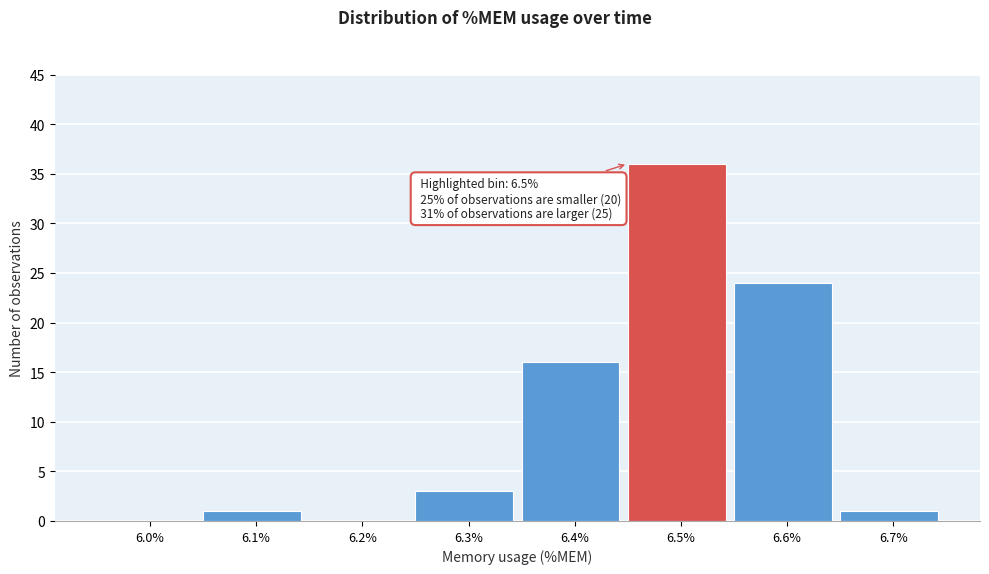

Reading left to right, what are all the values shown in this chart?

6.0%=0	6.1%=1	6.2%=0	6.3%=3	6.4%=16	6.5%=36	6.6%=24	6.7%=1